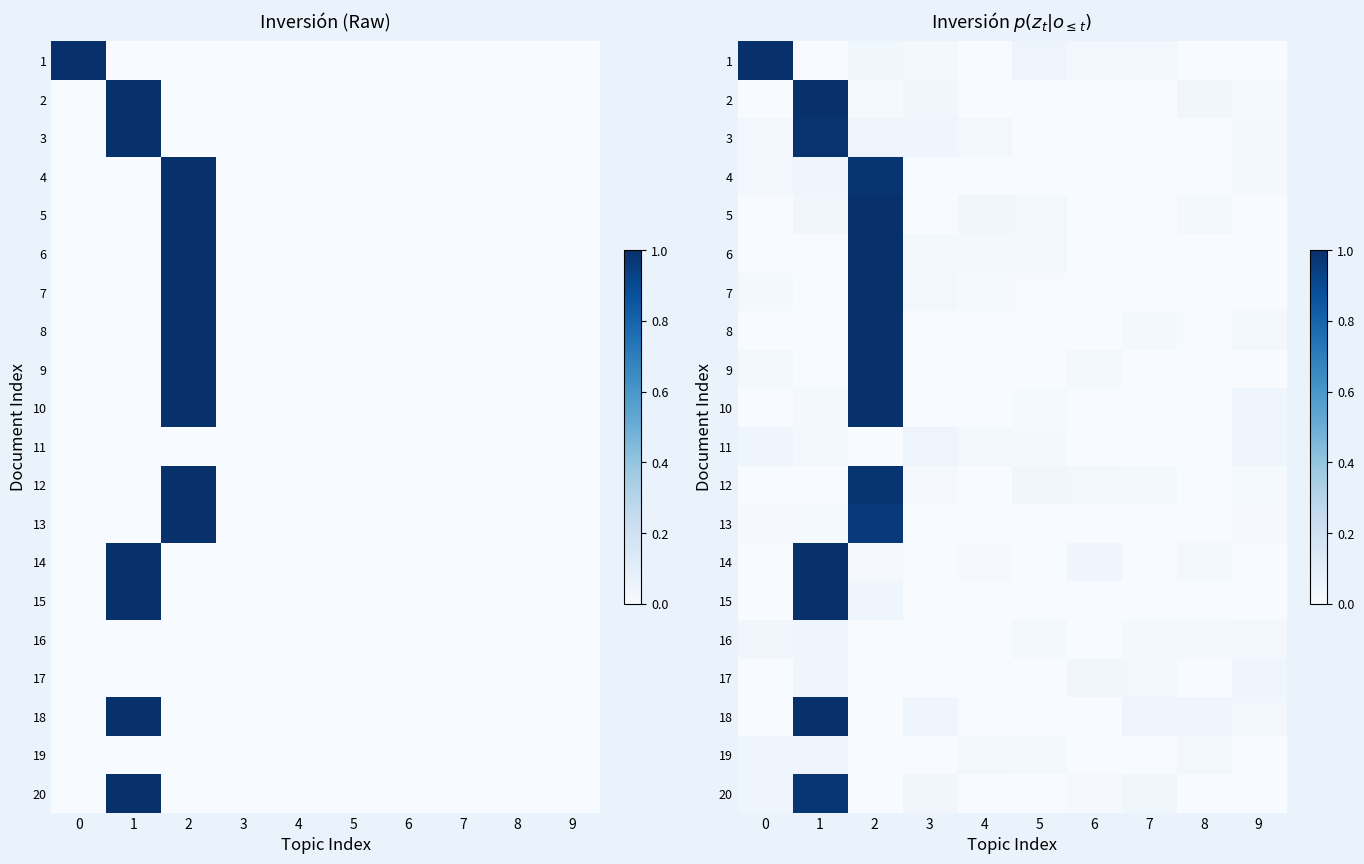

At how many categories does at least one series exceed 0?

10